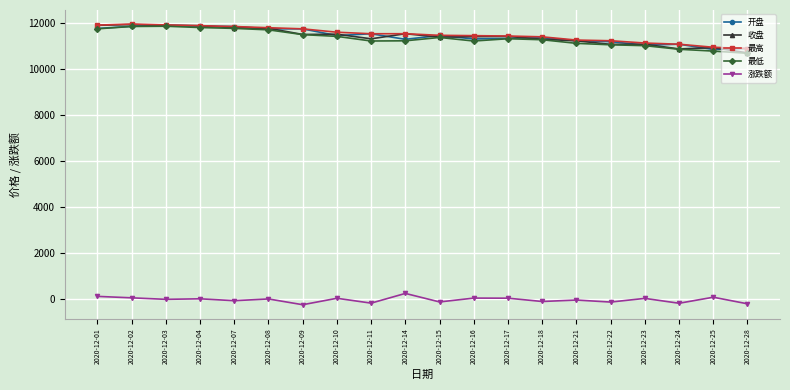

True or false: 最低 and 涨跌额 intersect in this chart.

False